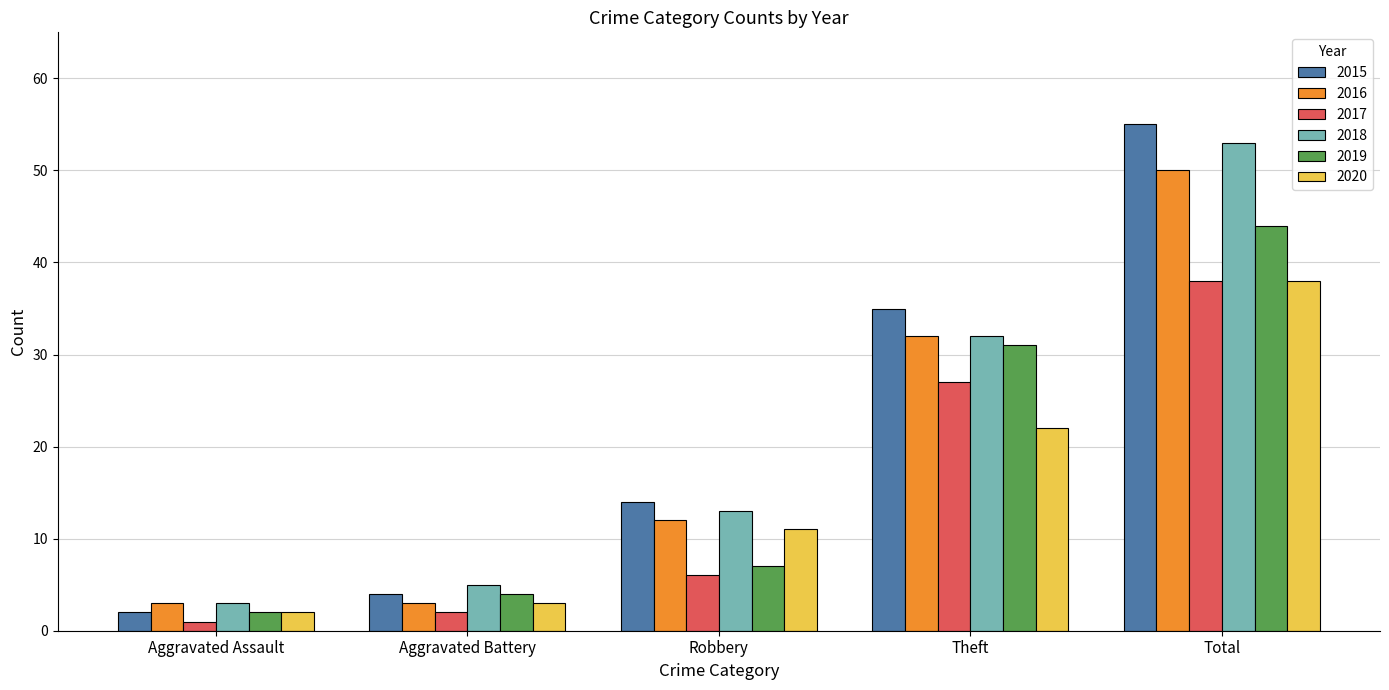

What is the average value of the 2016 series?

20